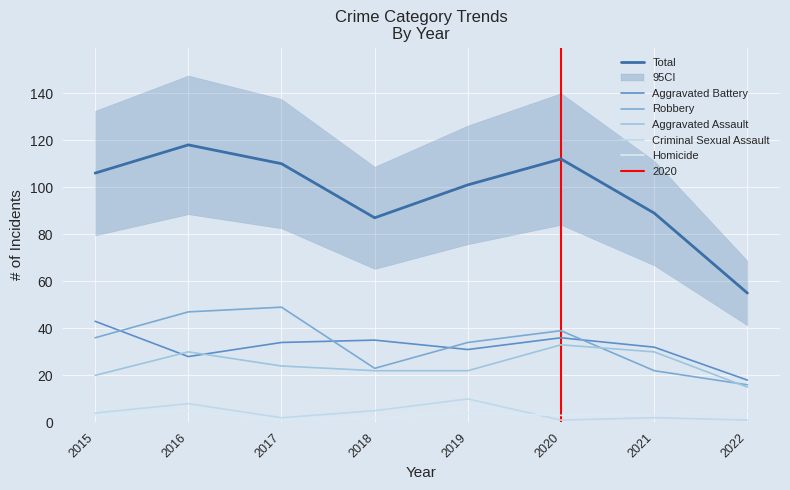

How many lines are shown in the chart?

6